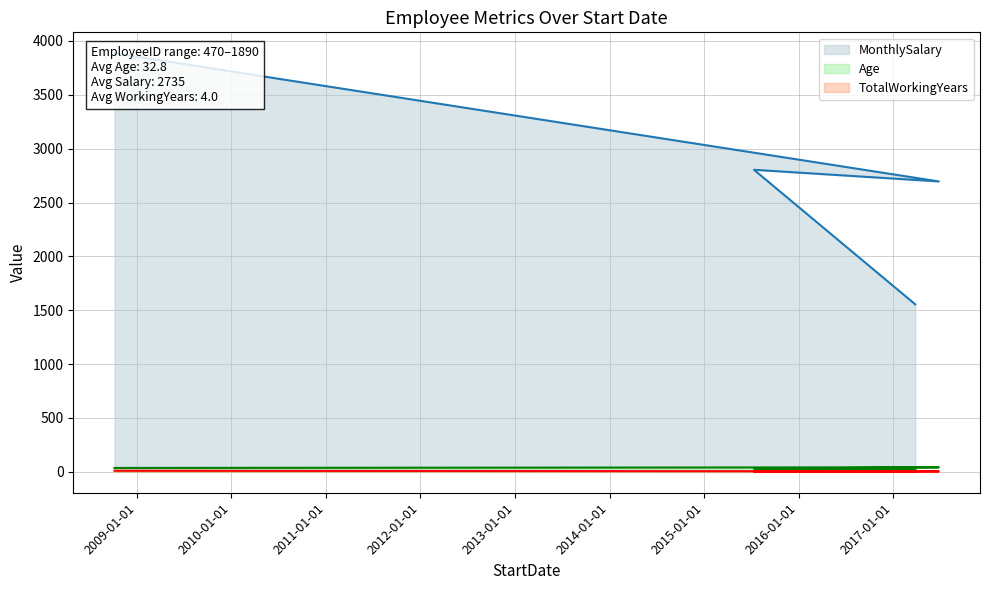

Is it true that TotalWorkingYears equals 4 at 2009-01-01?

True